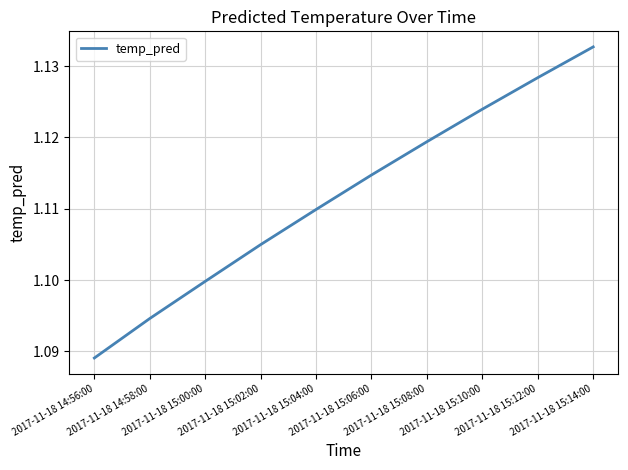

Reading right to left, extract all data points from this chart.

2017-11-18 15:14:00=1.1	2017-11-18 15:12:00=1.1	2017-11-18 15:10:00=1.1	2017-11-18 15:08:00=1.1	2017-11-18 15:06:00=1.1	2017-11-18 15:04:00=1.1	2017-11-18 15:02:00=1.1	2017-11-18 15:00:00=1.1	2017-11-18 14:58:00=1.1	2017-11-18 14:56:00=1.1